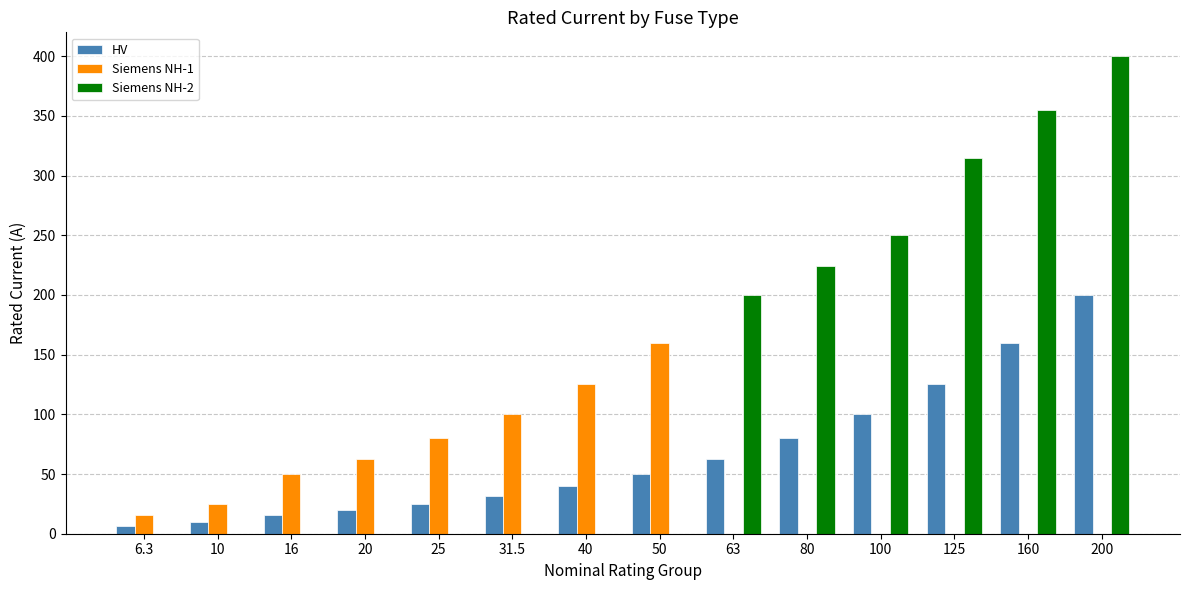

What is the sum of all Siemens NH-2 values?

1744.0